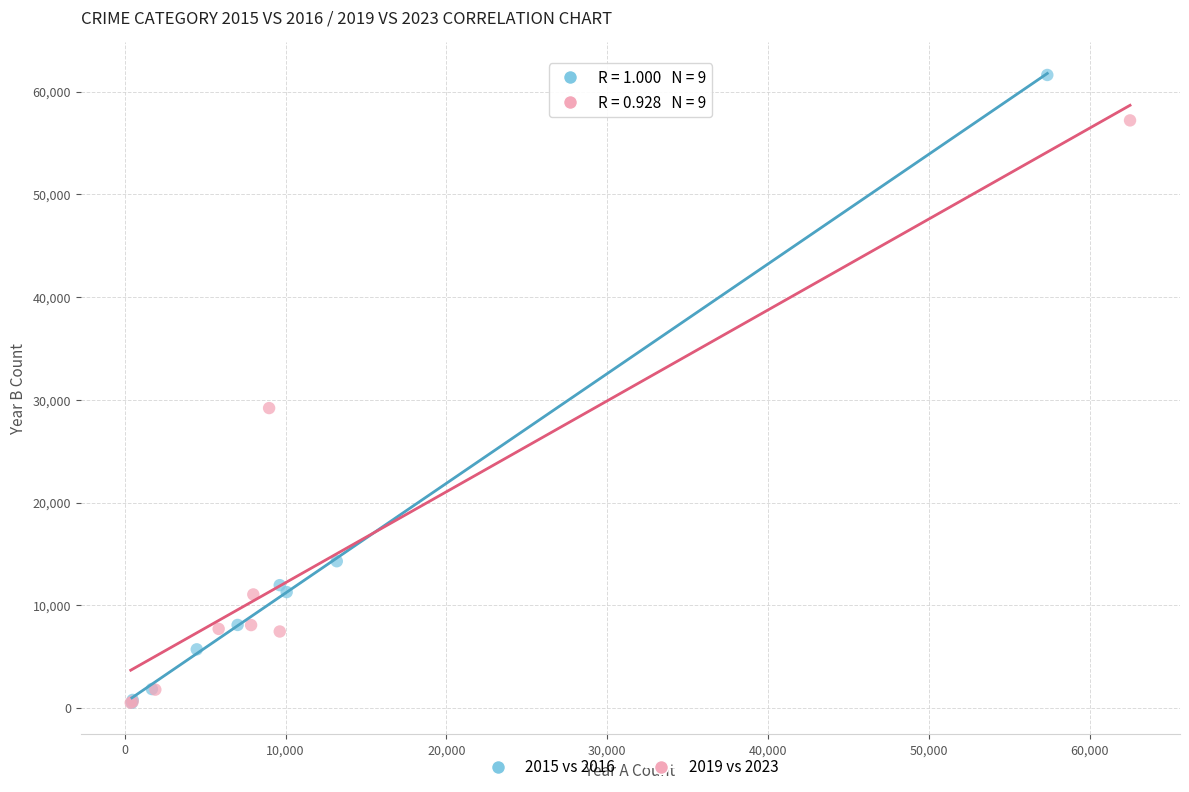

Which series has the widest spread of Y values?

2015 vs 2016